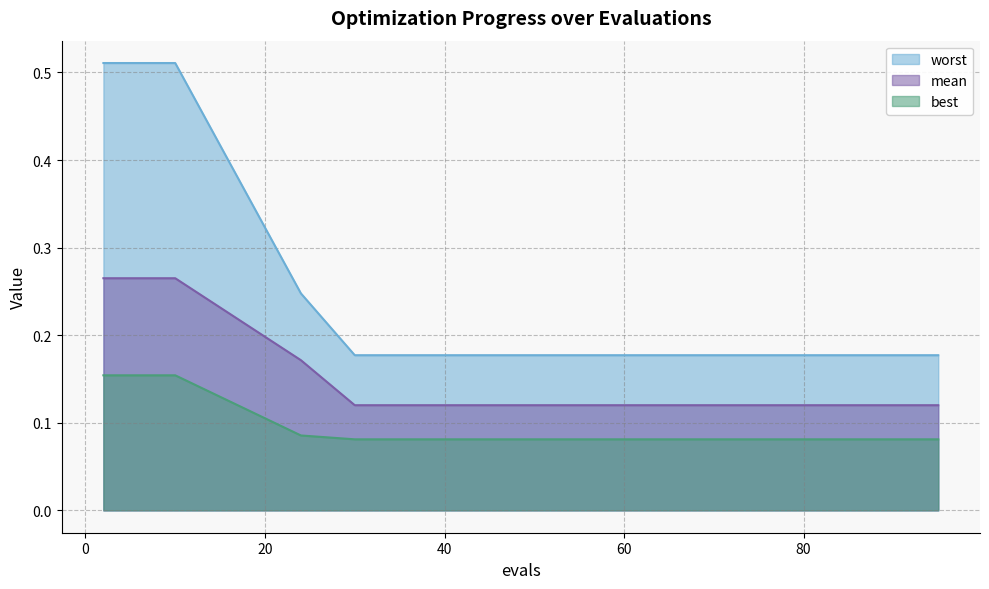

Which series has the widest spread of values?

worst